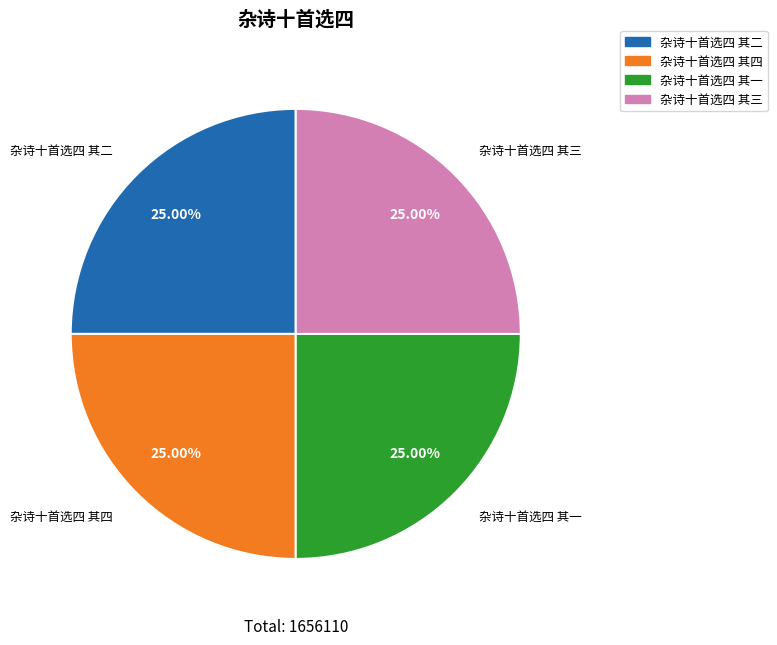

To the nearest percent, what portion does 杂诗十首选四 其一 represent?

25%